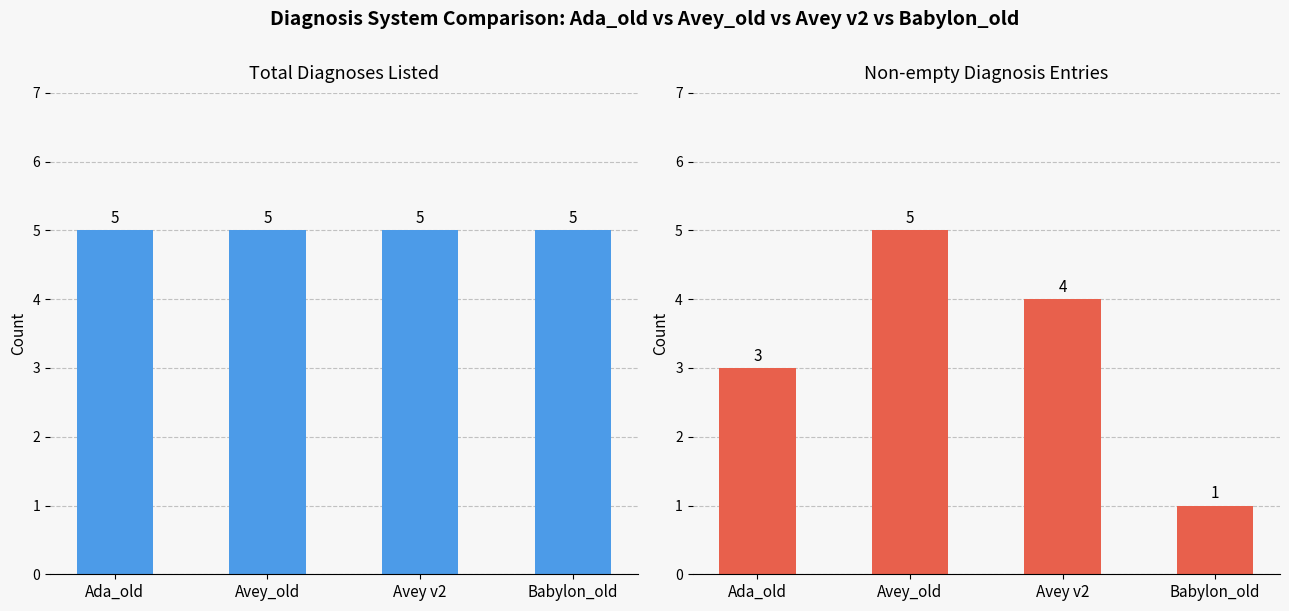

Are the bars grouped side by side (vs. stacked)?

Yes